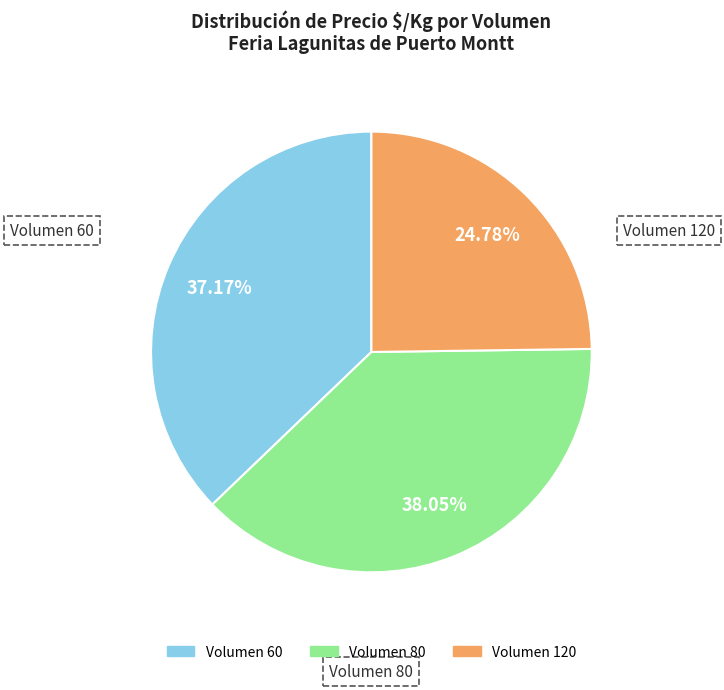

Approximately how many times larger is the value at Volumen 80 compared to Volumen 60?

1.0